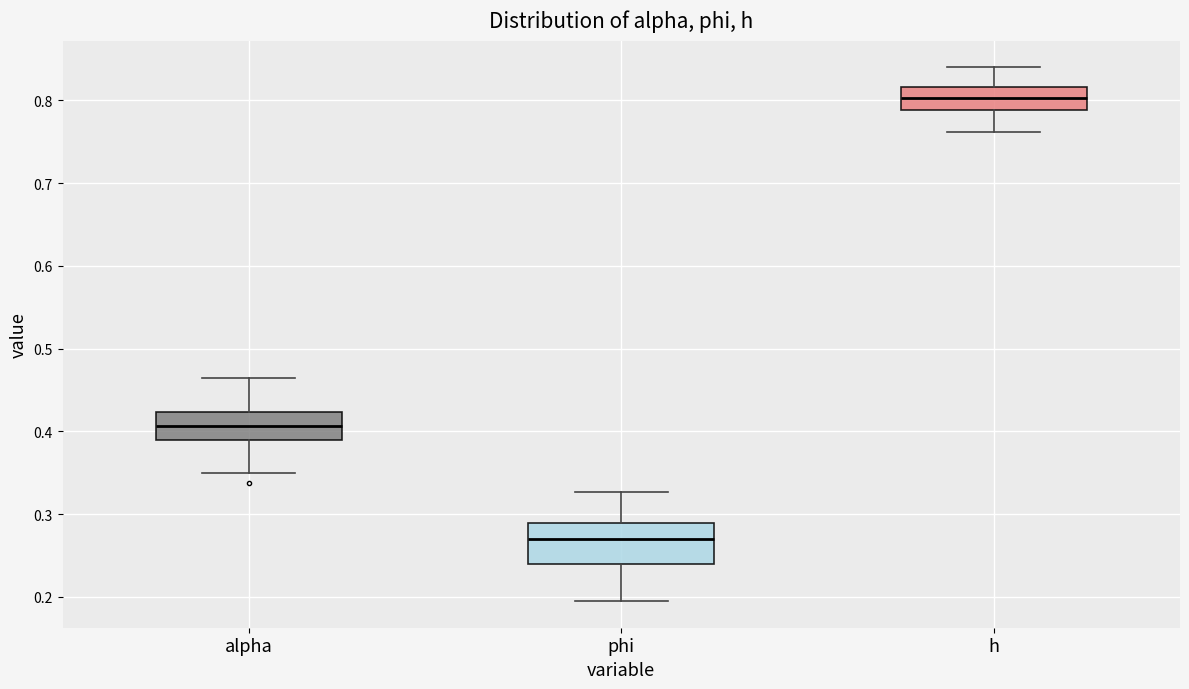

Reading left to right, transcribe this box plot: for each box, give where its median line is, the range the box spans, and where its two whiskers end, as read against the y-axis. The values are not printed on the chart, so give them approximately, as read against the axis.

alpha: median 0.41, box 0.39 to 0.42, whiskers 0.35 to 0.46
phi: median 0.27, box 0.24 to 0.29, whiskers 0.20 to 0.33
h: median 0.80, box 0.79 to 0.82, whiskers 0.76 to 0.84